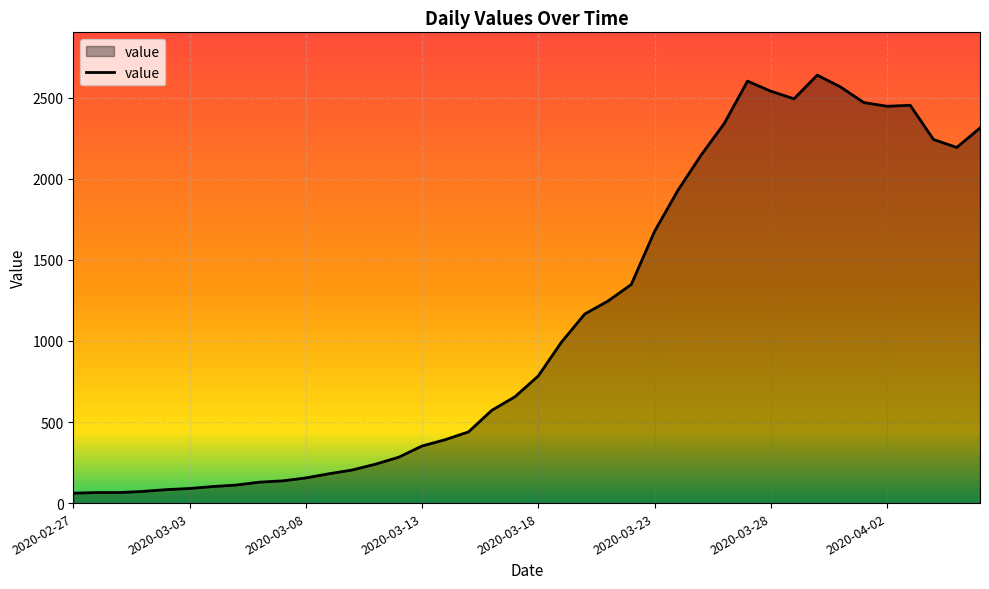

What is the difference between the maximum and minimum values?

2578